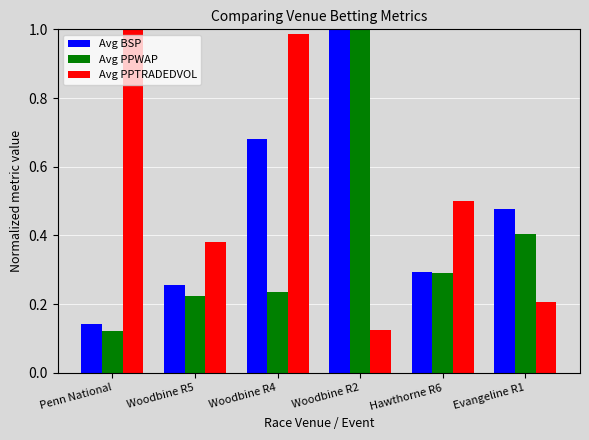

List the series in order of their overall mean, lowest first.

Avg PPWAP, Avg BSP, Avg PPTRADEDVOL